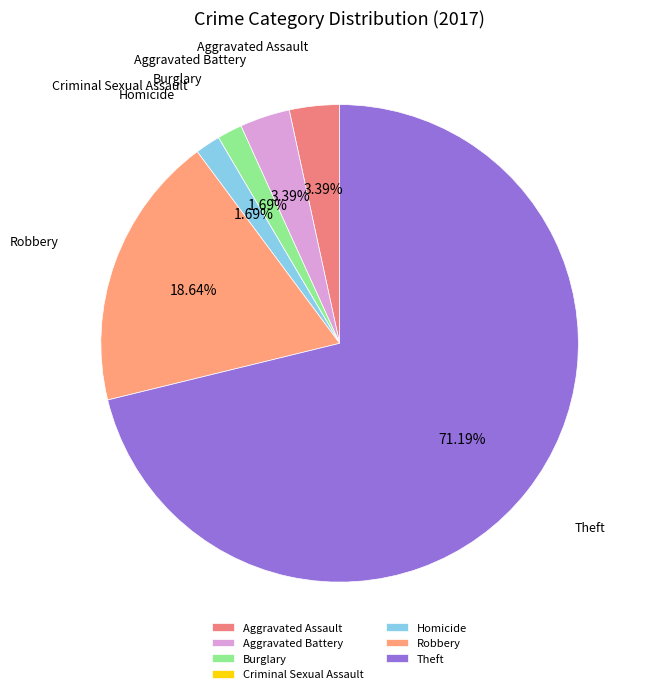

Do Homicide and Robbery together represent more than half of the pie?

No